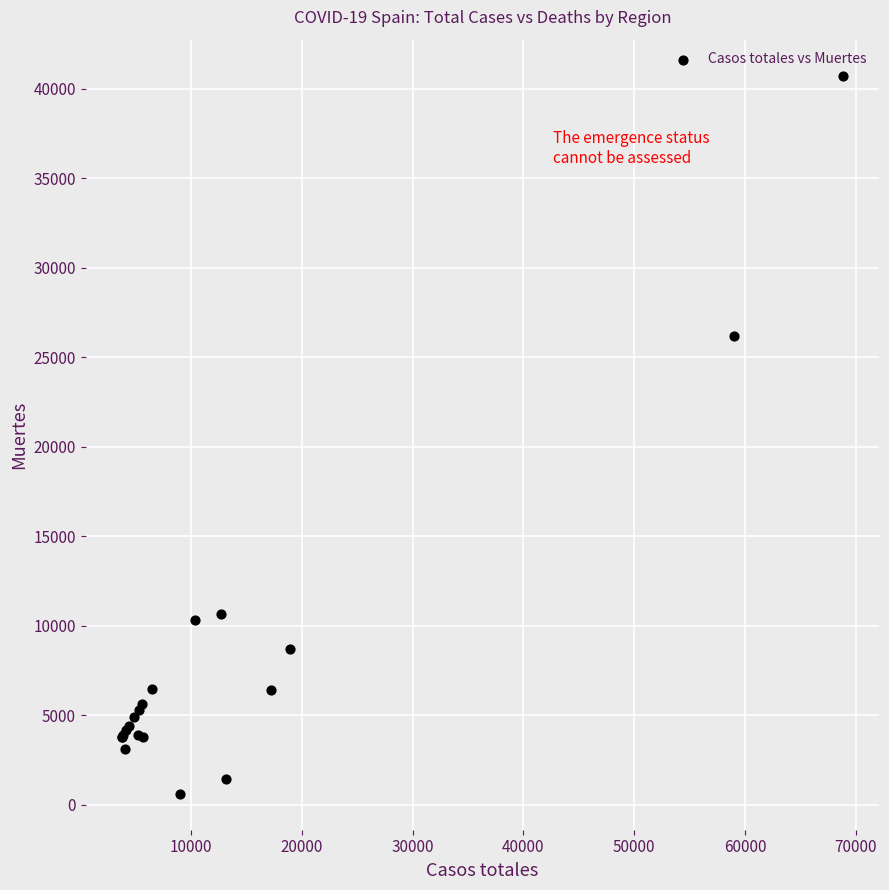

What Y value in the scatter plot is closest to 20670?

26203